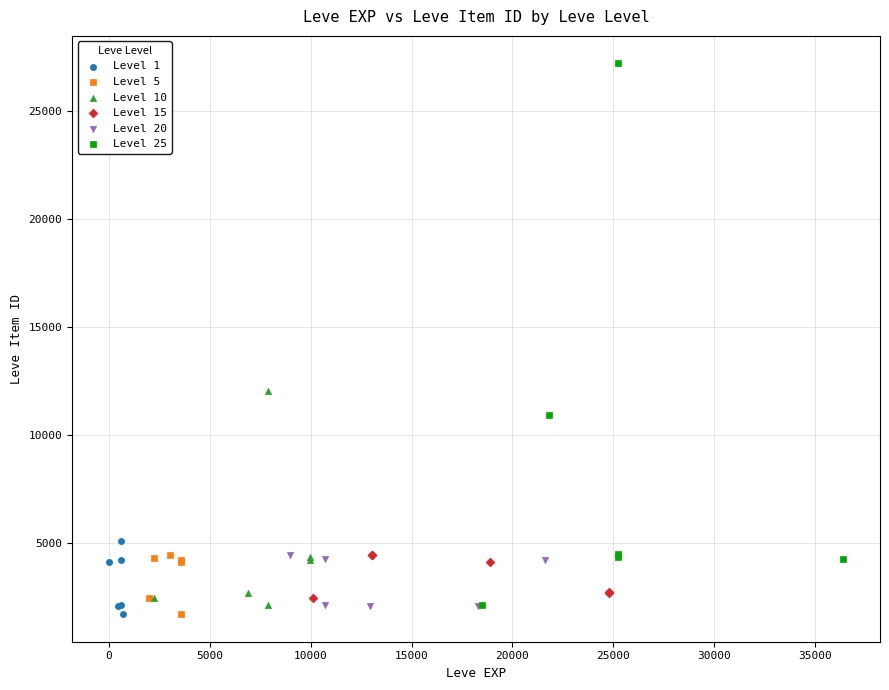

Which series has the largest Y range (max minus min)?

Level 25